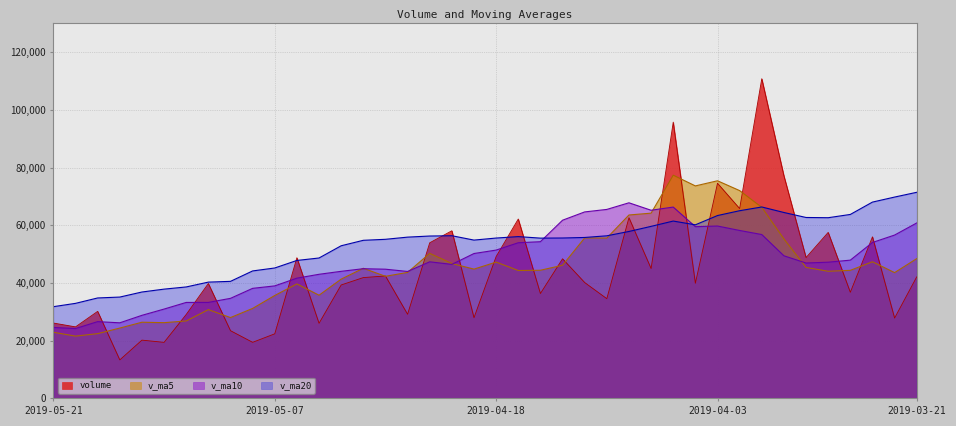

True or false: v_ma20 has more than 1 points higher than both neighbors.

True